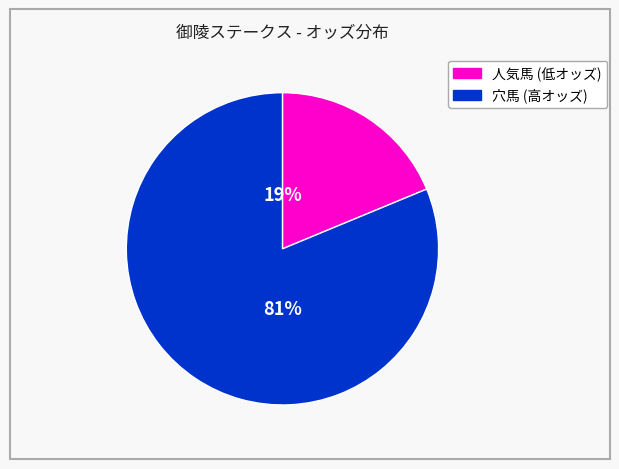

To the nearest percent, what is the average slice percentage?

50%